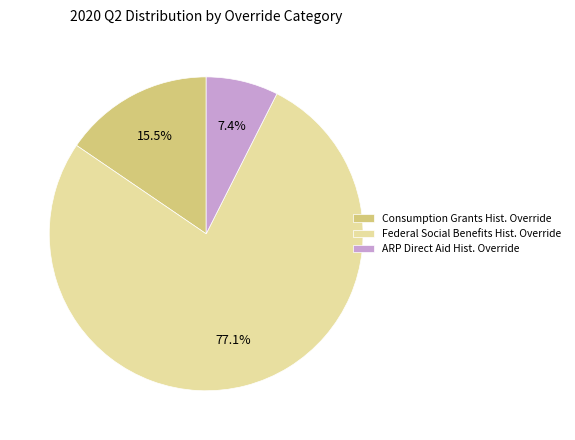

Which slice is the smallest?

ARP Direct Aid Hist. Override